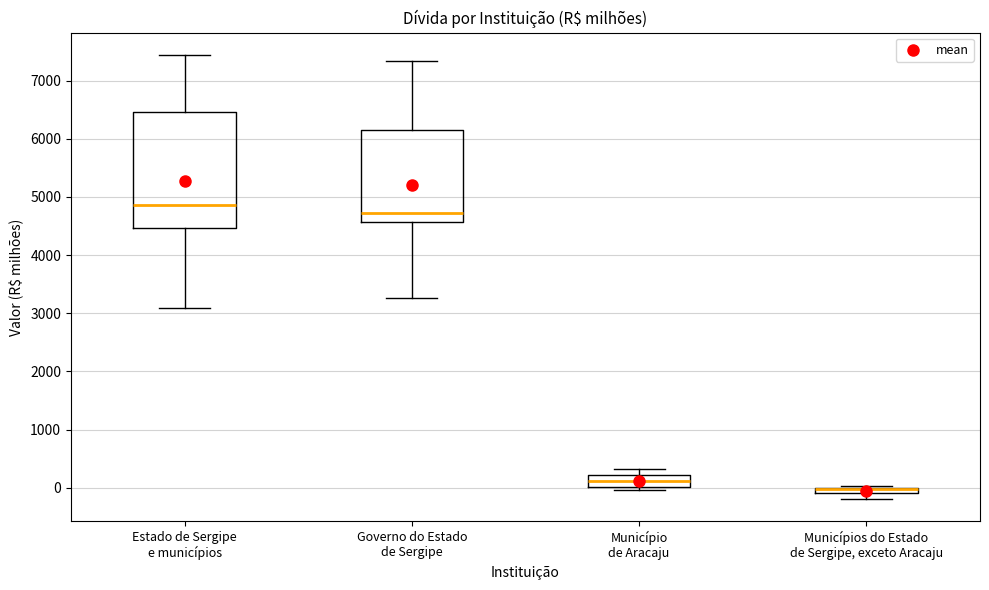

Comparing the boxes themselves (not the whiskers), which one is the tallest?

Estado de Sergipe e municípios